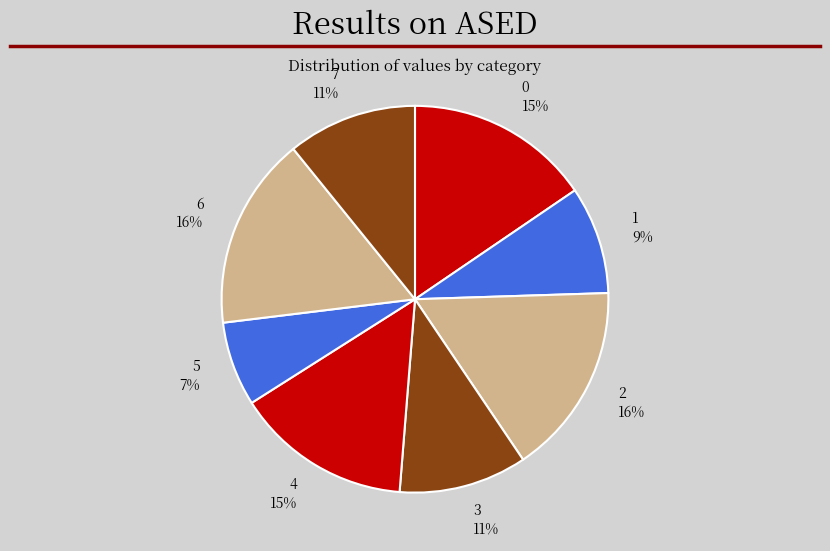

To the nearest percent, what portion does 4 represent?

15%